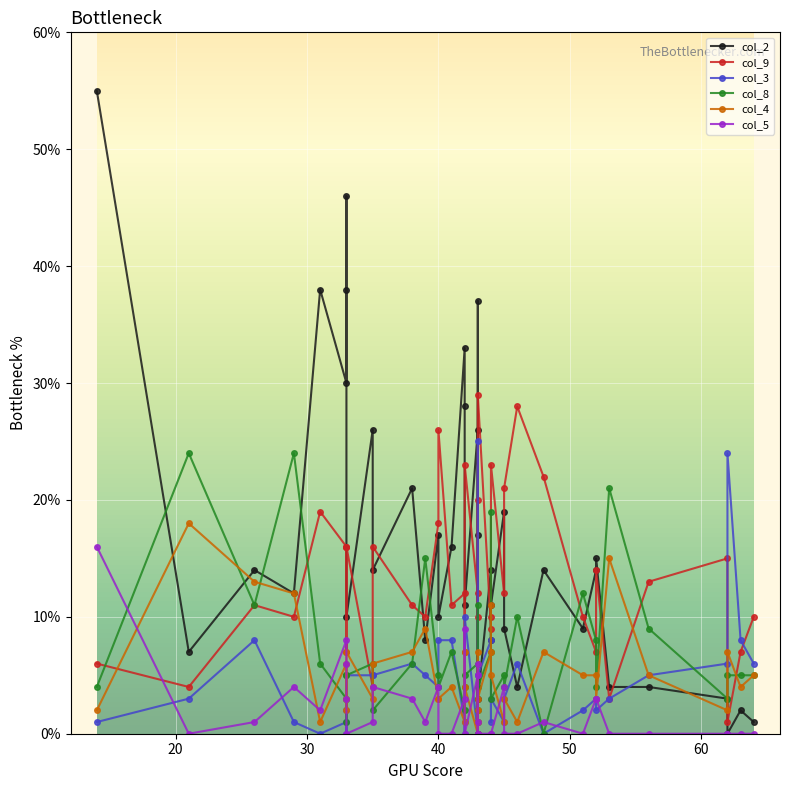

How many data points in col_3 are above 4?

19